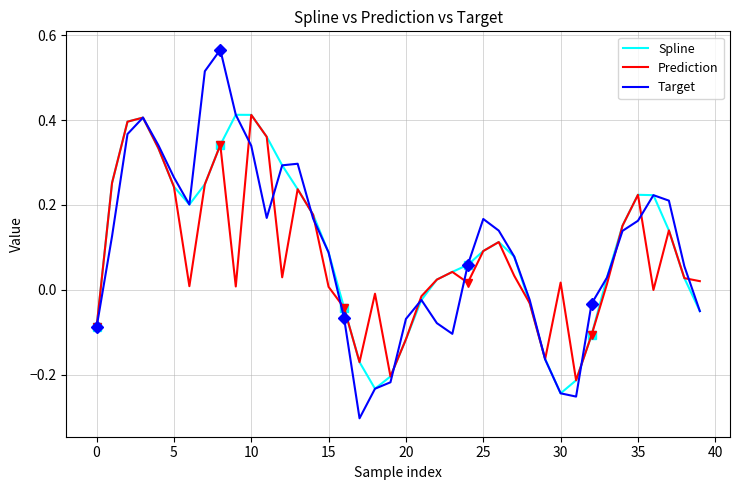

What is the difference between the maximum and second lowest values in the Prediction series?

0.6